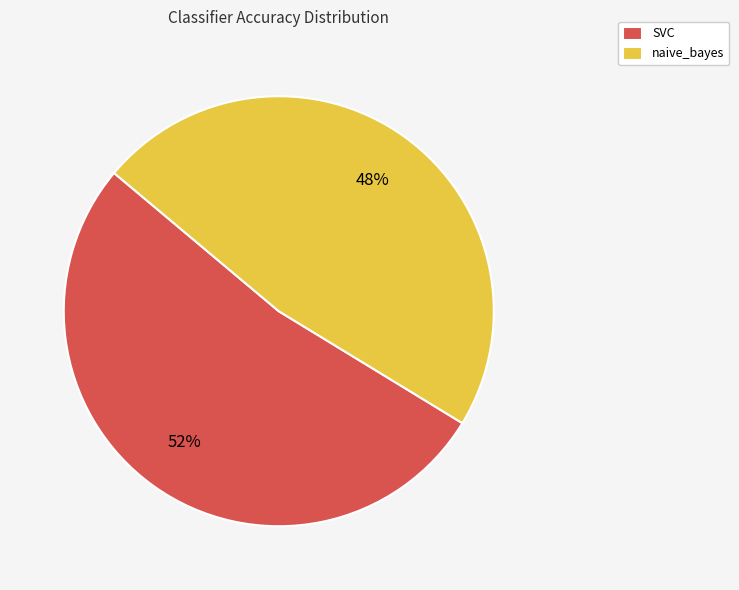

To the nearest percent, what is the average slice percentage?

50%